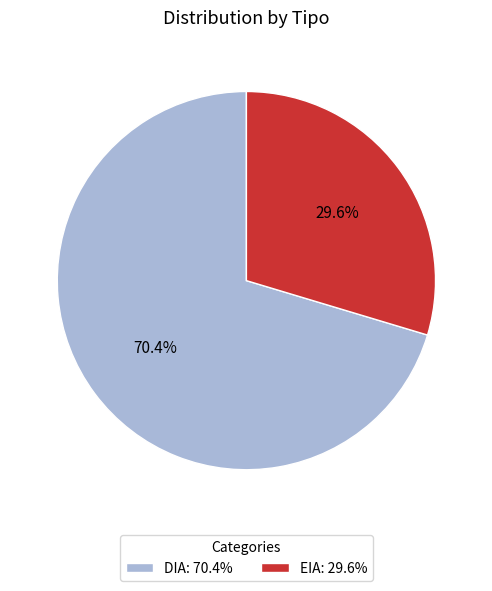

What percentage is the DIA slice, to the nearest percent?

70%